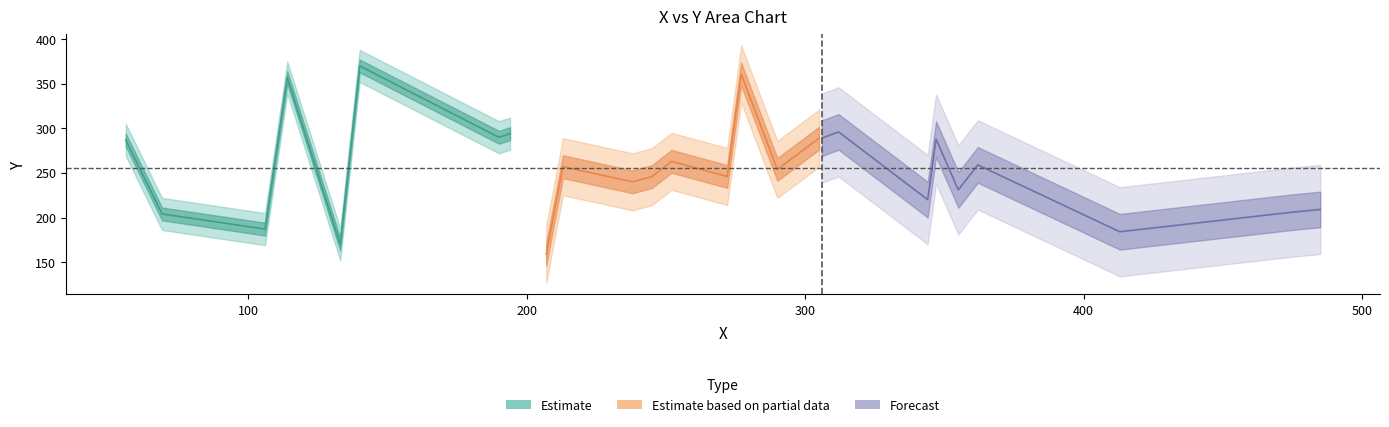

The value at 305 is 289. True or false?

True